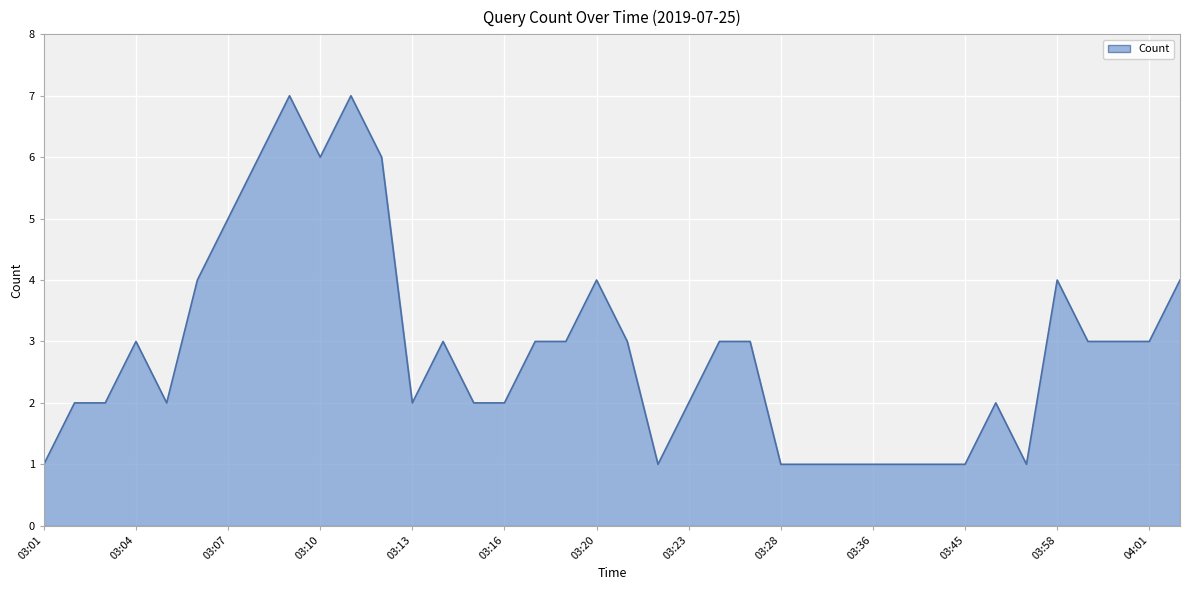

What is the difference between the maximum and minimum values?

6